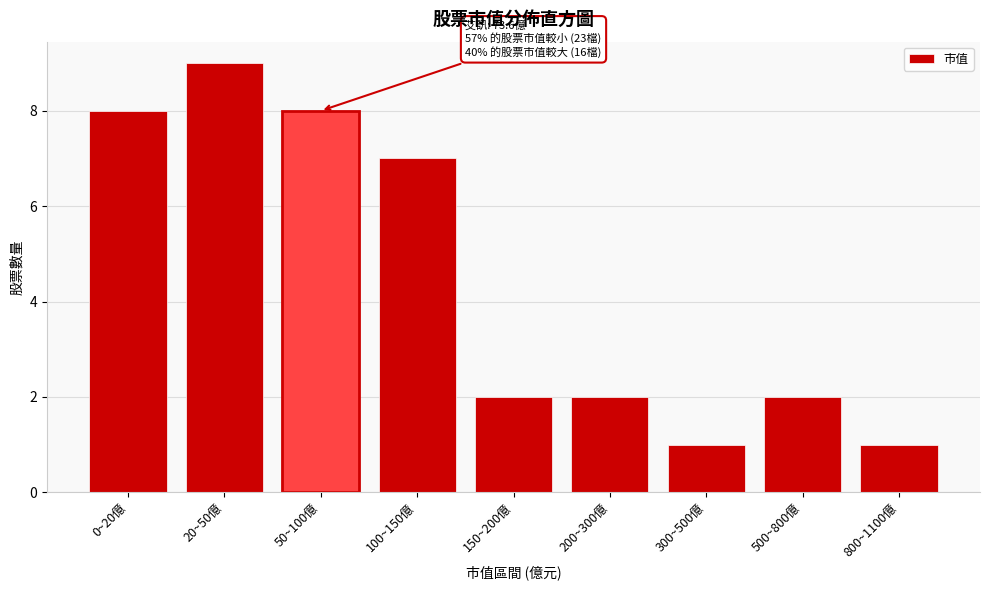

Reading left to right, list all the values displayed in this chart.

8	9	8	7	2	2	1	2	1